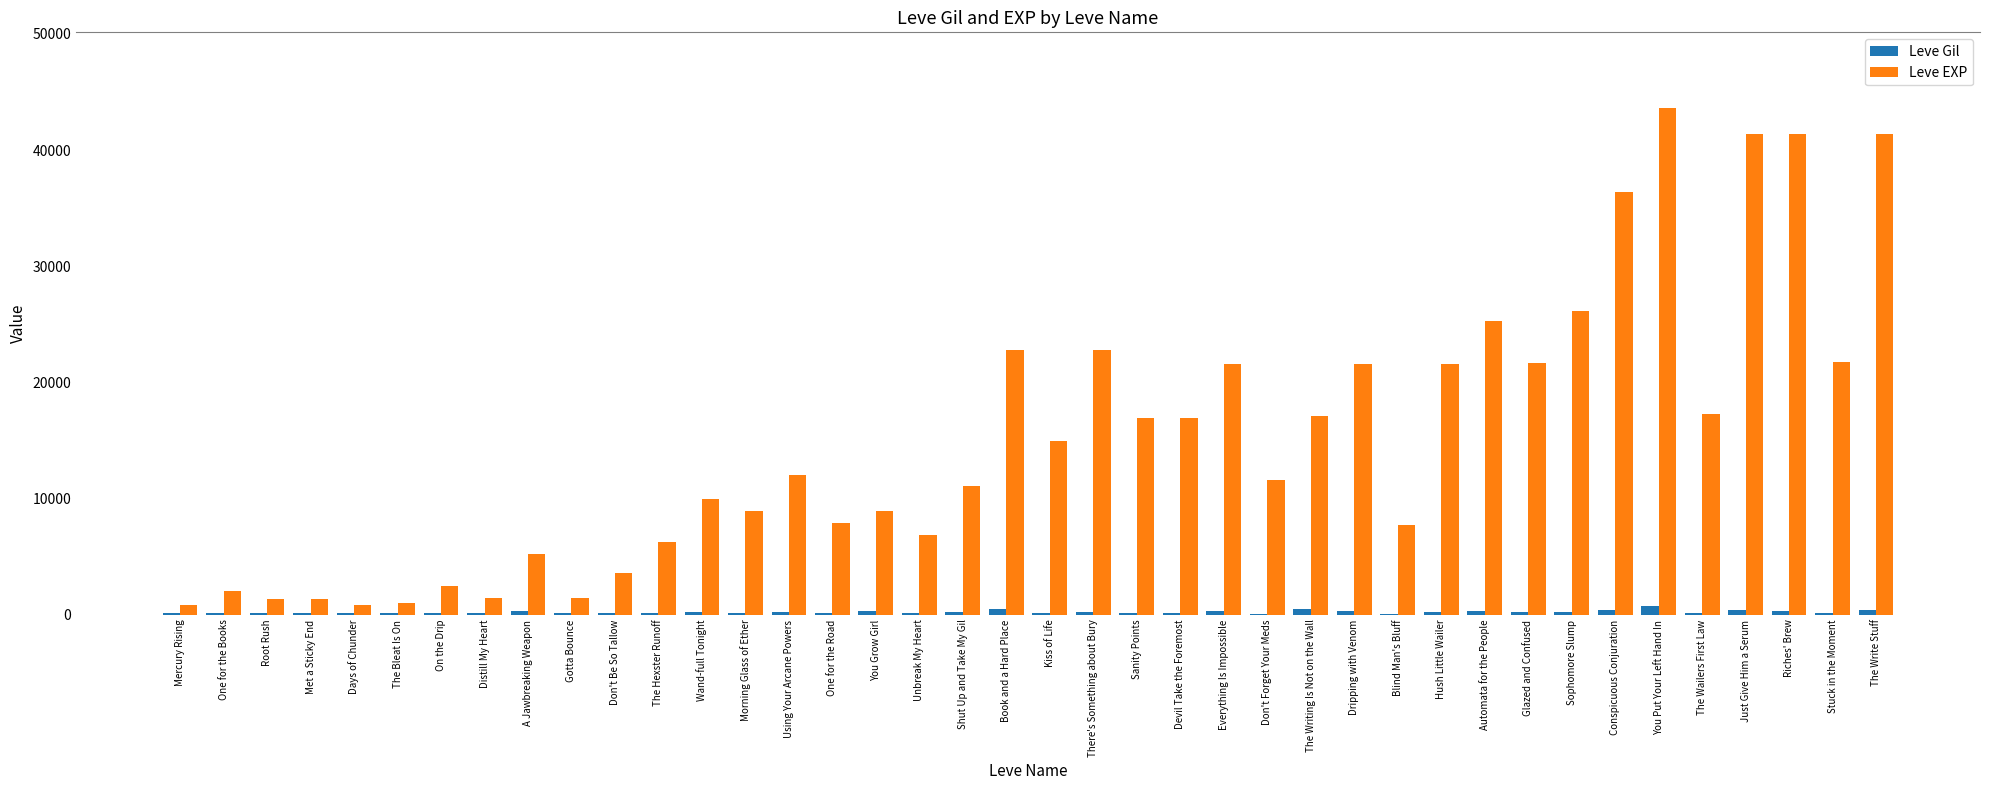

Which series changed the most between The Writing Is Not on the Wall and Conspicuous Conjuration?

Leve EXP